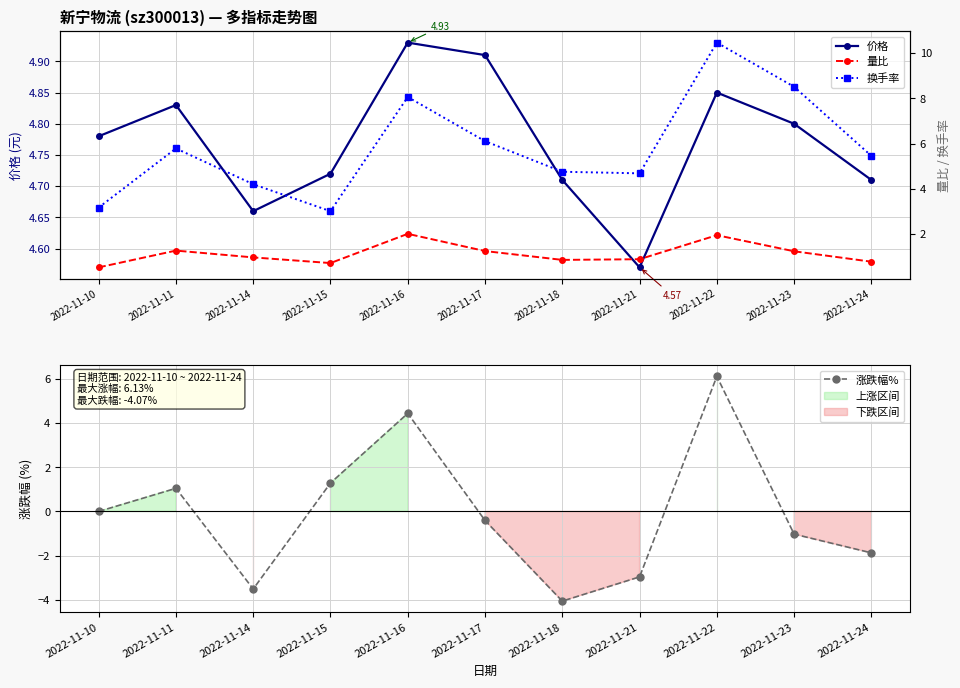

Which series has the largest range (max minus min)?

涨跌幅%